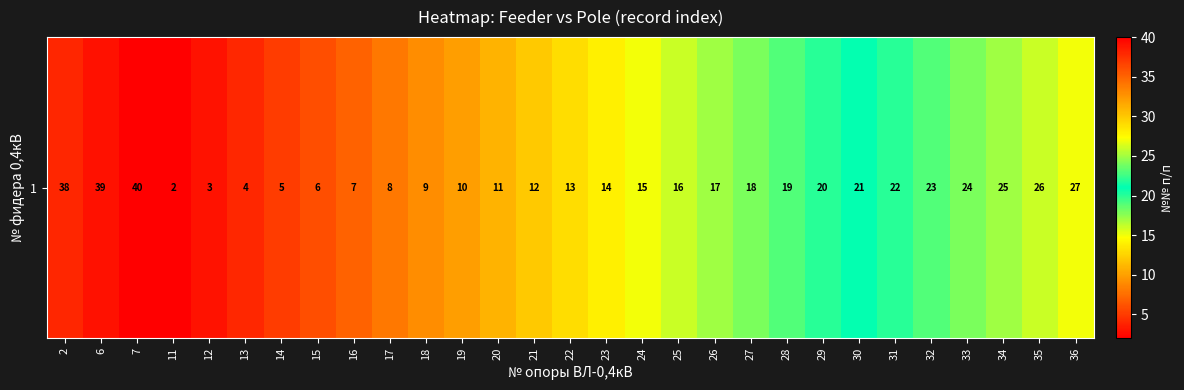

Reading left to right, extract all data points from this chart.

38	39	40	2	3	4	5	6	7	8	9	10	11	12	13	14	15	16	17	18	19	20	21	22	23	24	25	26	27